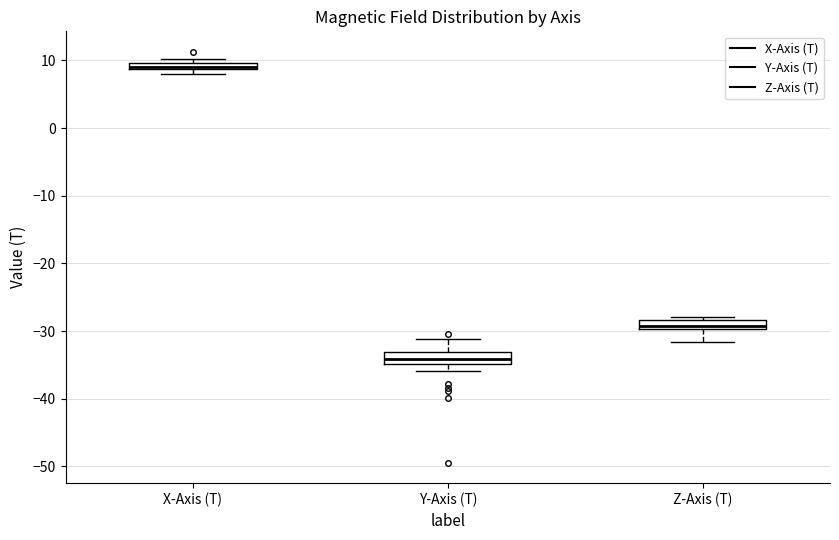

Which box has the highest median line?

X-Axis (T)